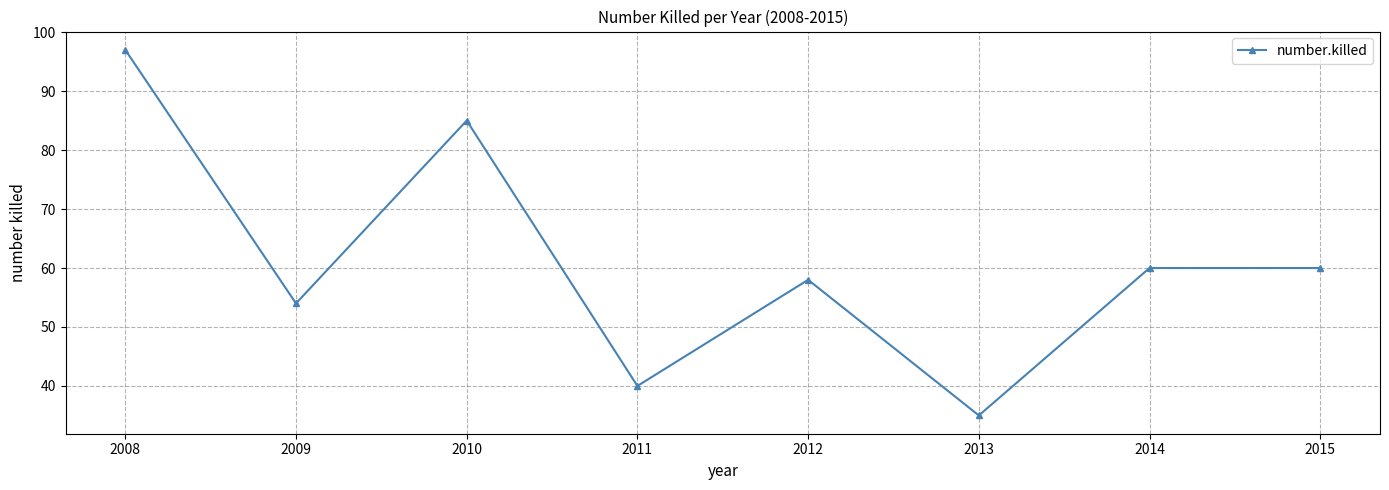

Reading left to right, what are all the values shown in this chart?

97	54	85	40	58	35	60	60